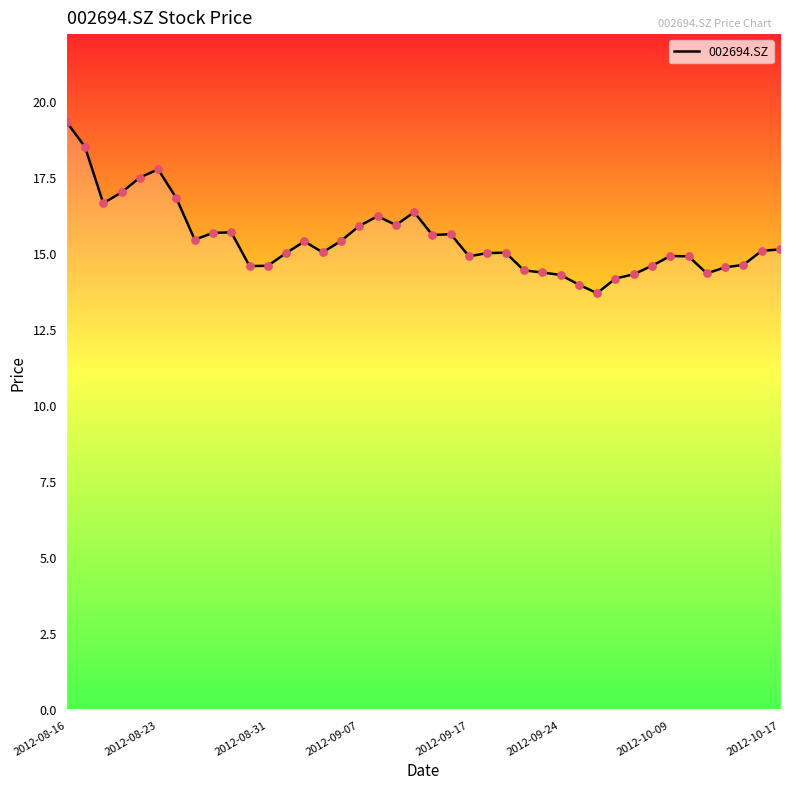

What is the greatest value displayed?

19.3